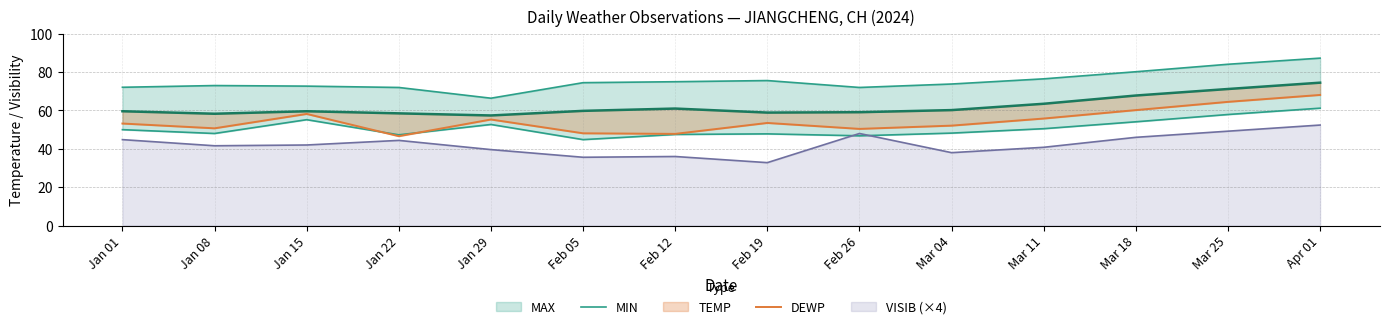

What is the maximum value for VISIB (×4)?

52.4